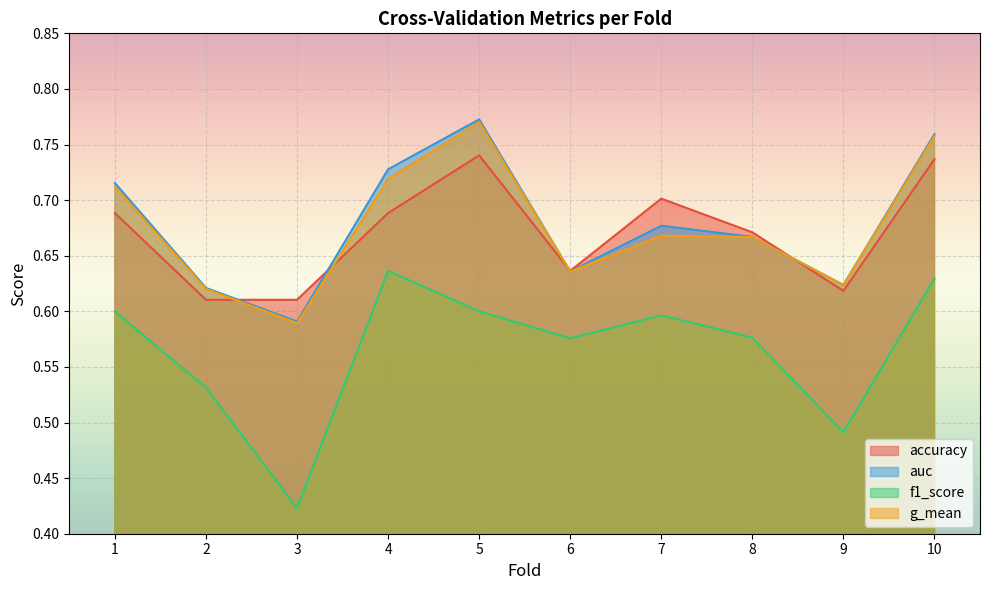

What value does the accuracy series have at 9?

0.6